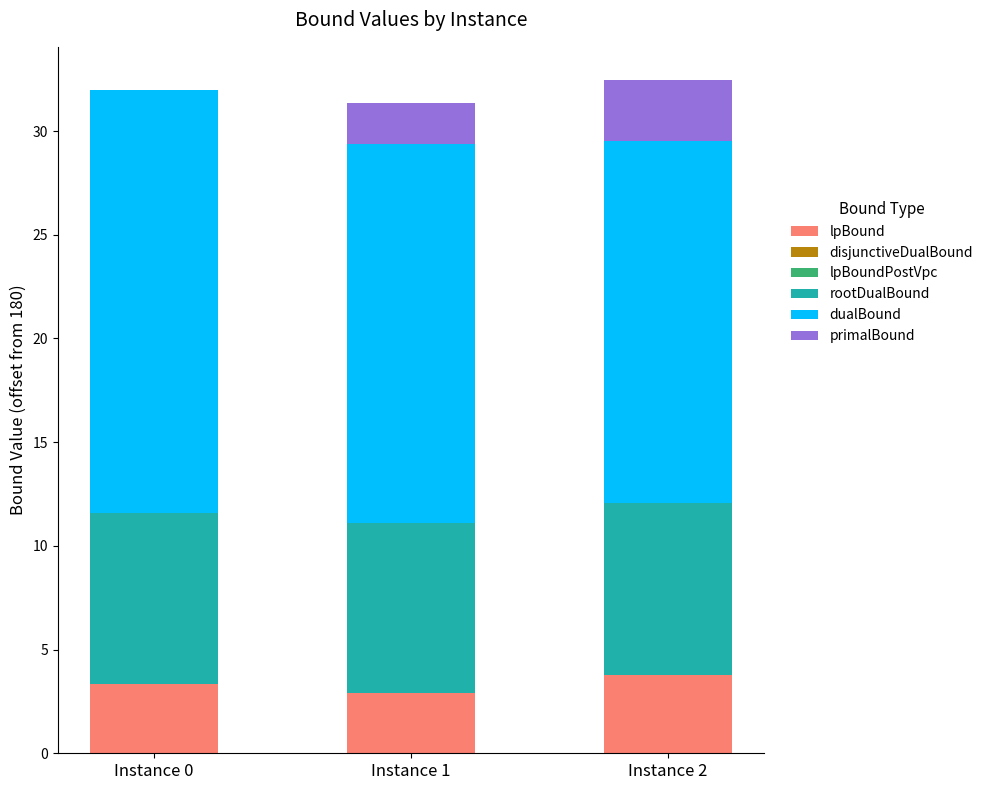

What is the total value across all series at Instance 1?

31.4